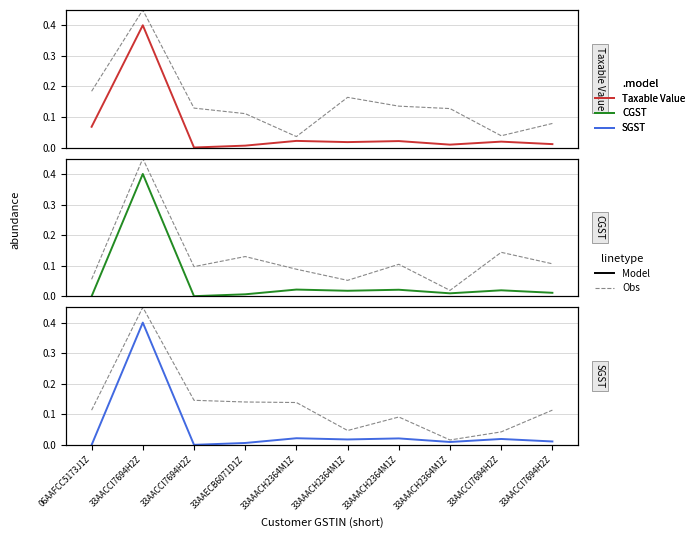

At which label does CGST reach its peak?

33AACCI7694H2Z